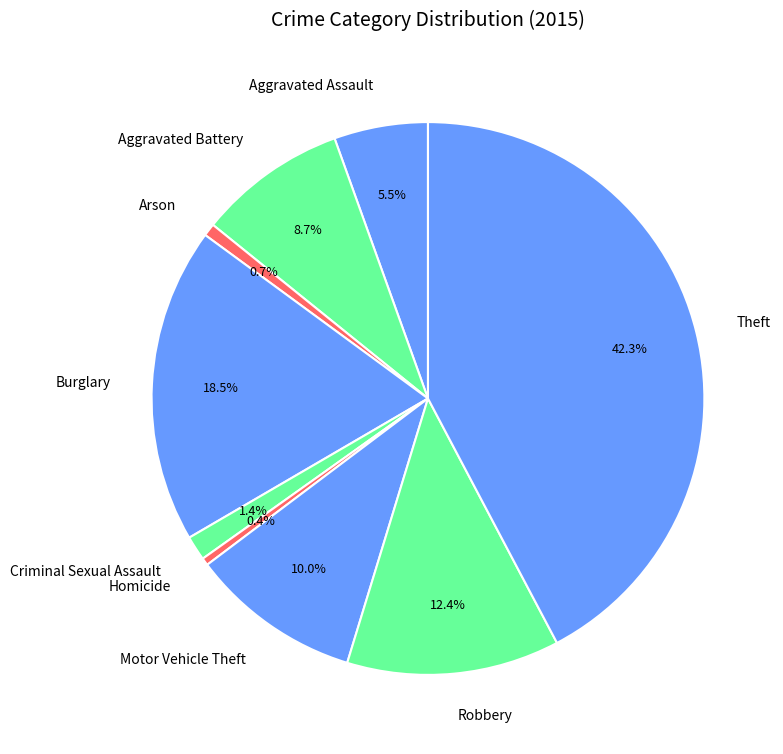

Approximately how many times larger is the value at Aggravated Battery compared to Theft?

0.2